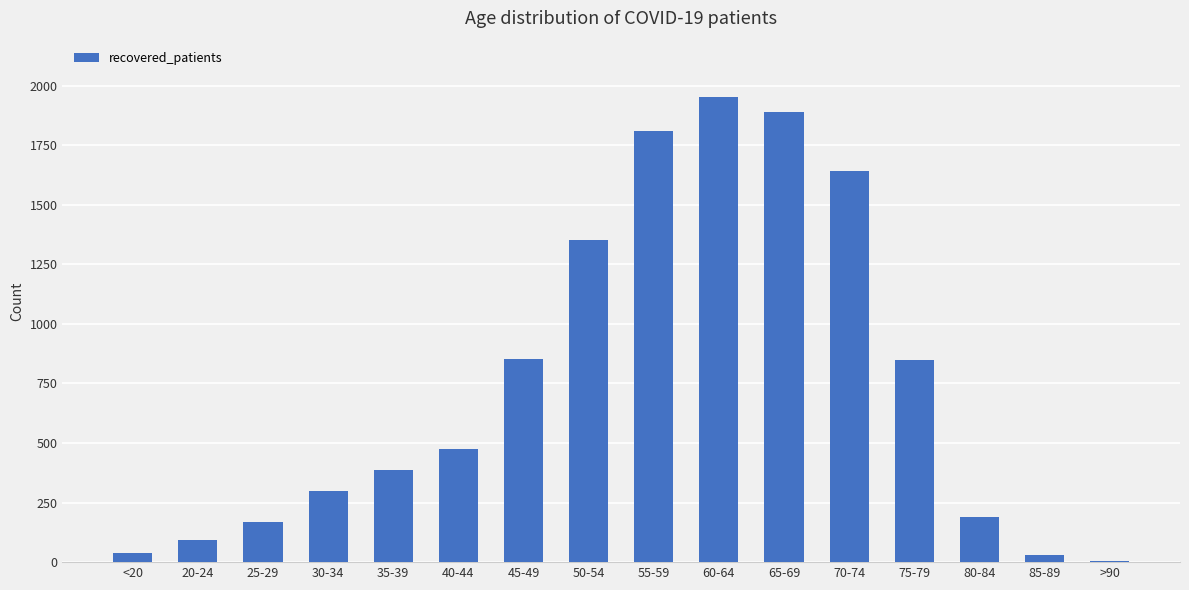

What is the greatest value displayed?

1954